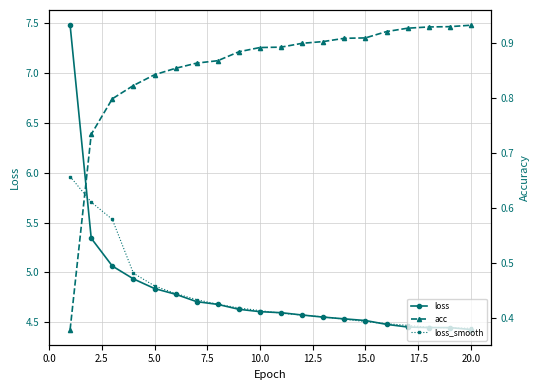

Does the chart have visible grid lines?

Yes